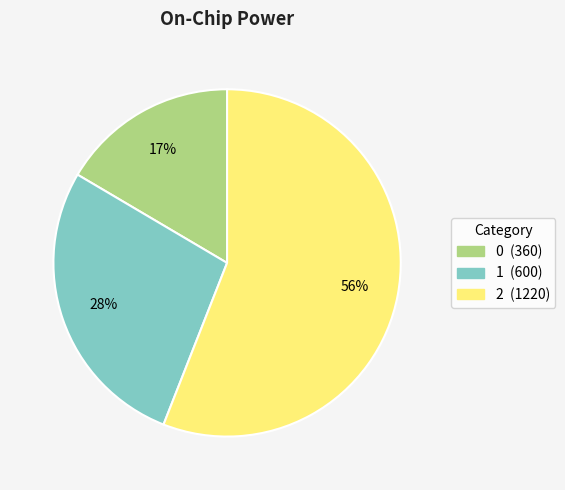

Which slice is the largest?

2